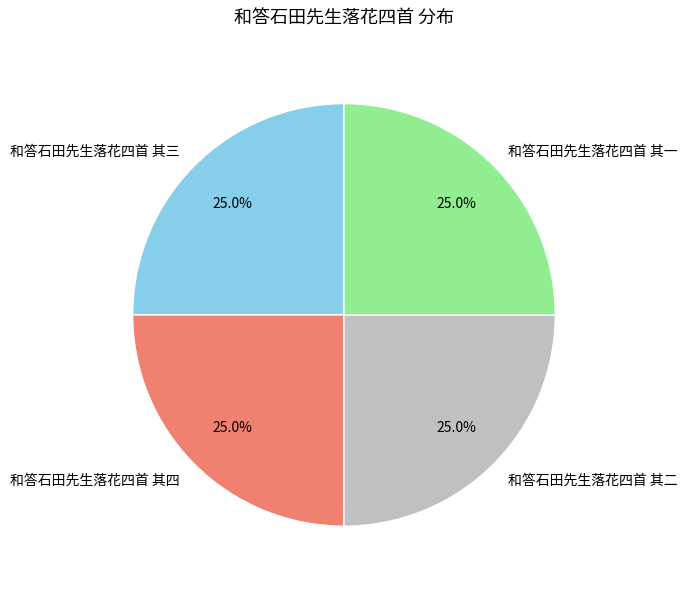

What percentage is NOT represented by 和答石田先生落花四首 其三?

75.0%